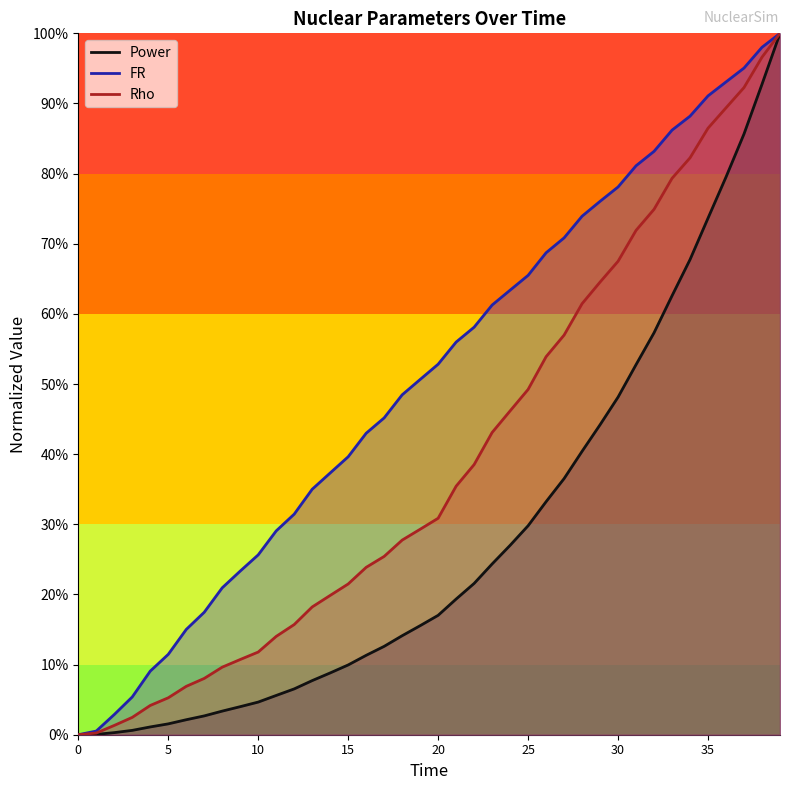

Which label corresponds to the largest value in the chart?

39